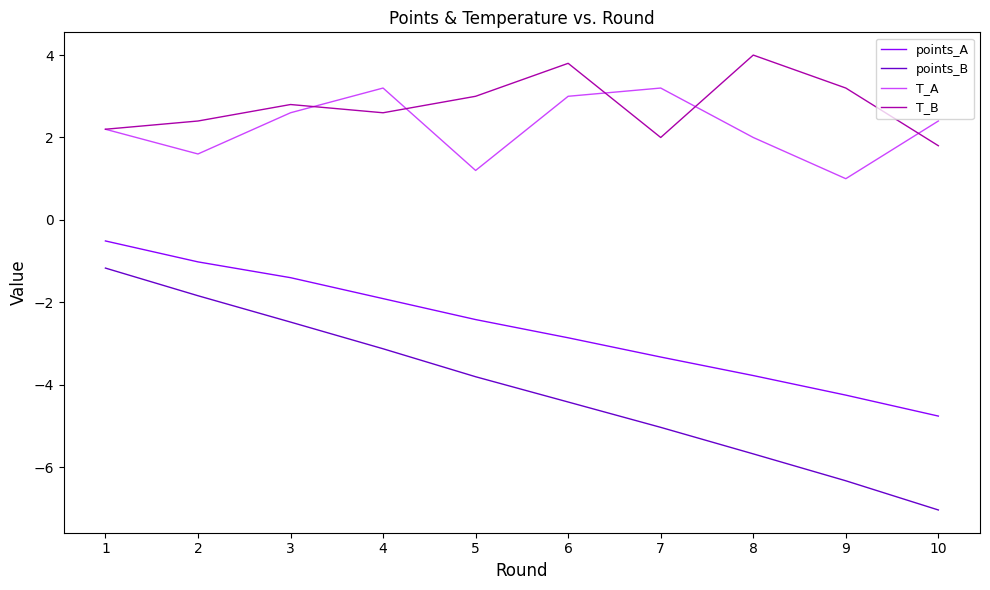

What is the smallest value displayed?

-7.0